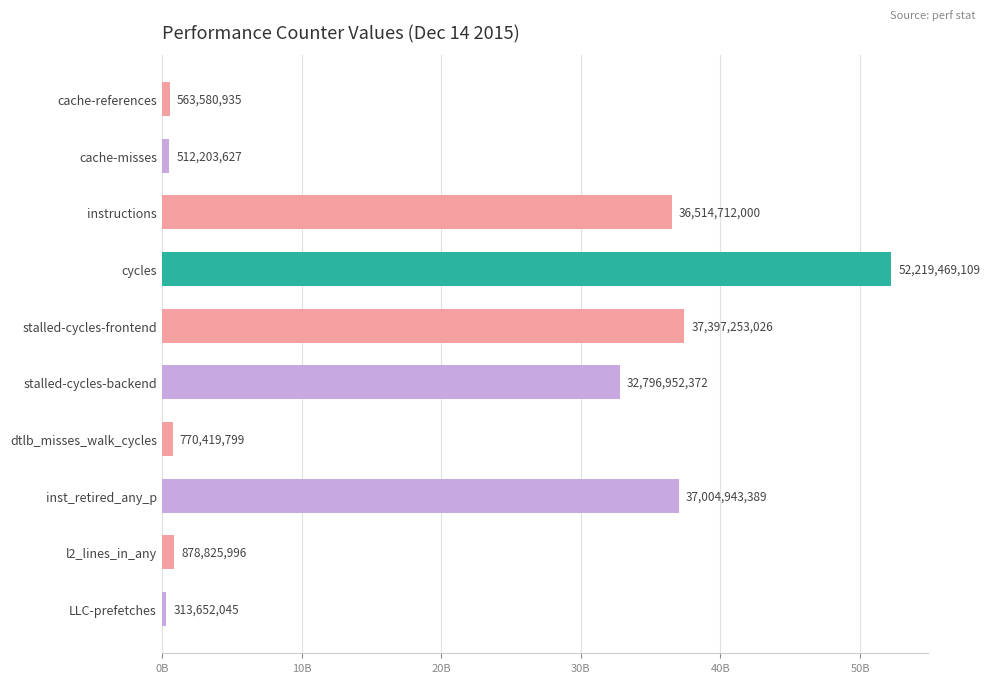

Does the chart contain any negative values?

No